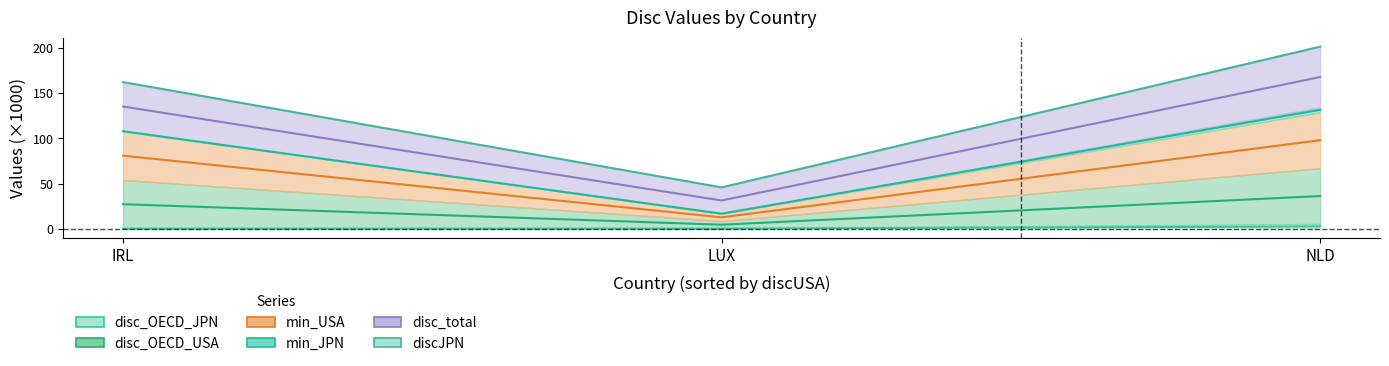

What is the label of the 2nd point from the left?

LUX